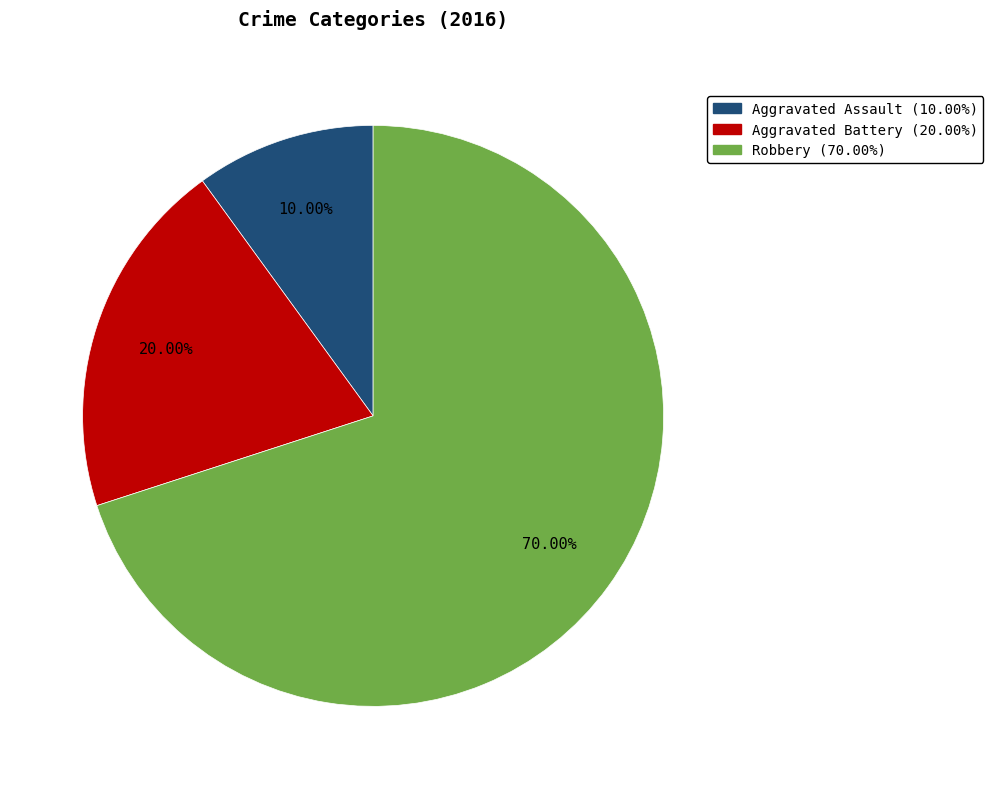

Rank the categories by value from lowest to highest.

Aggravated Assault, Aggravated Battery, Robbery